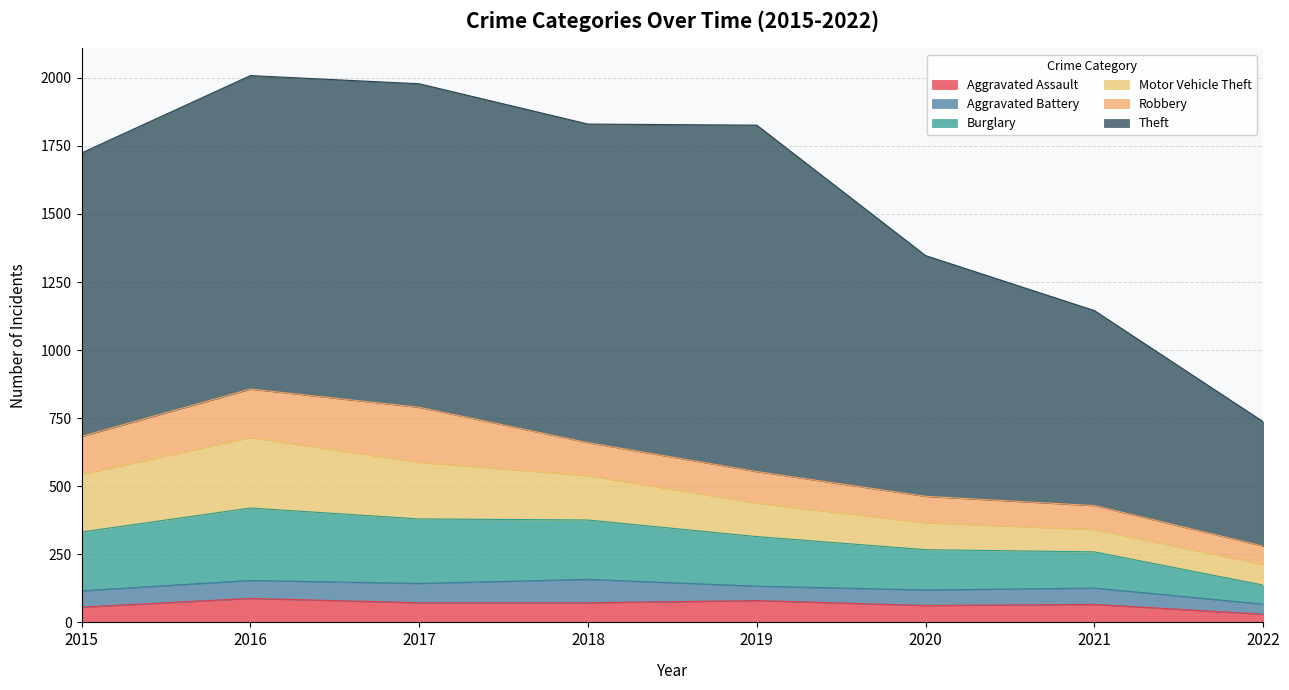

What is the total value across all series at 2016?

2008